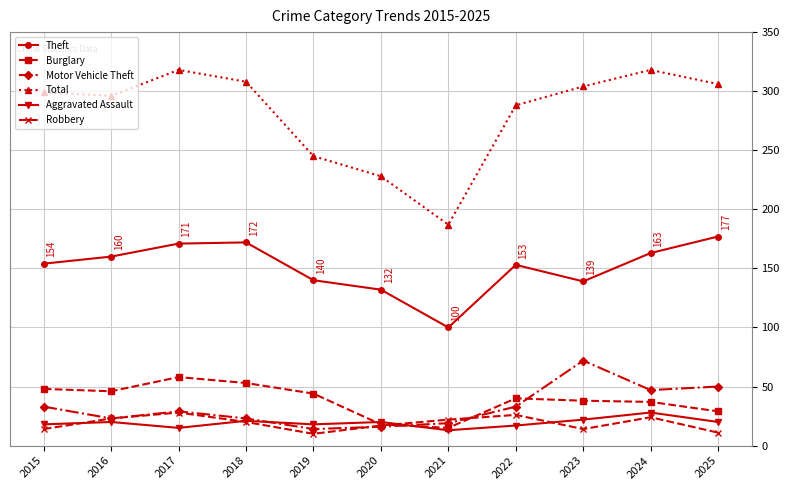

Read the Motor Vehicle Theft value at 2025, to the nearest 5.

50